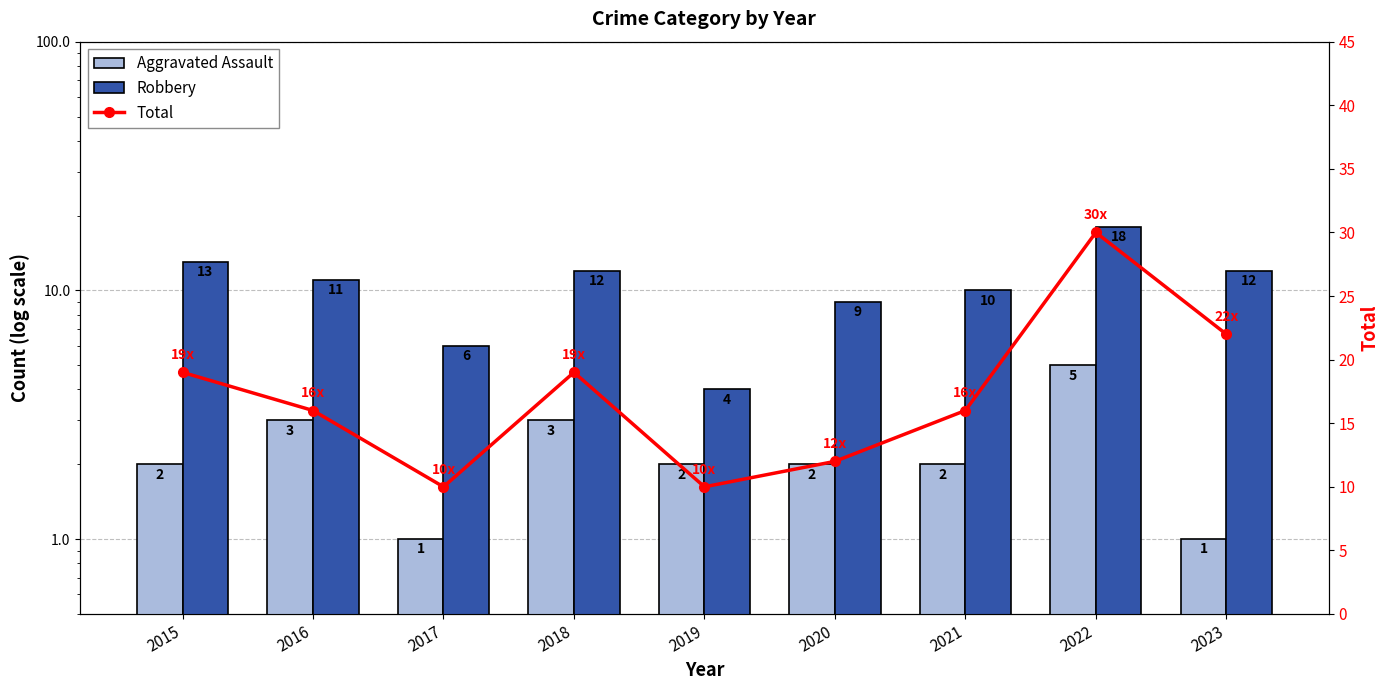

At how many categories does at least one series exceed 23?

1